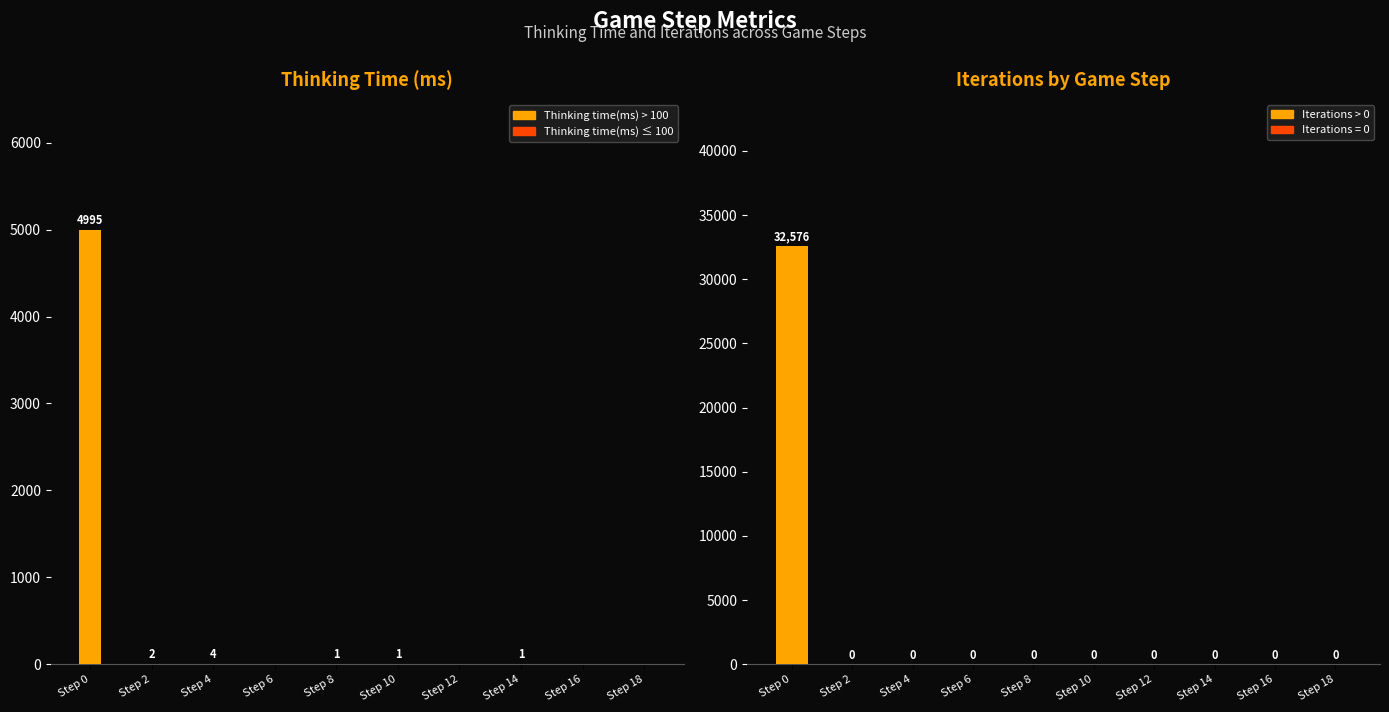

Which series has the largest total across all categories?

Iterations